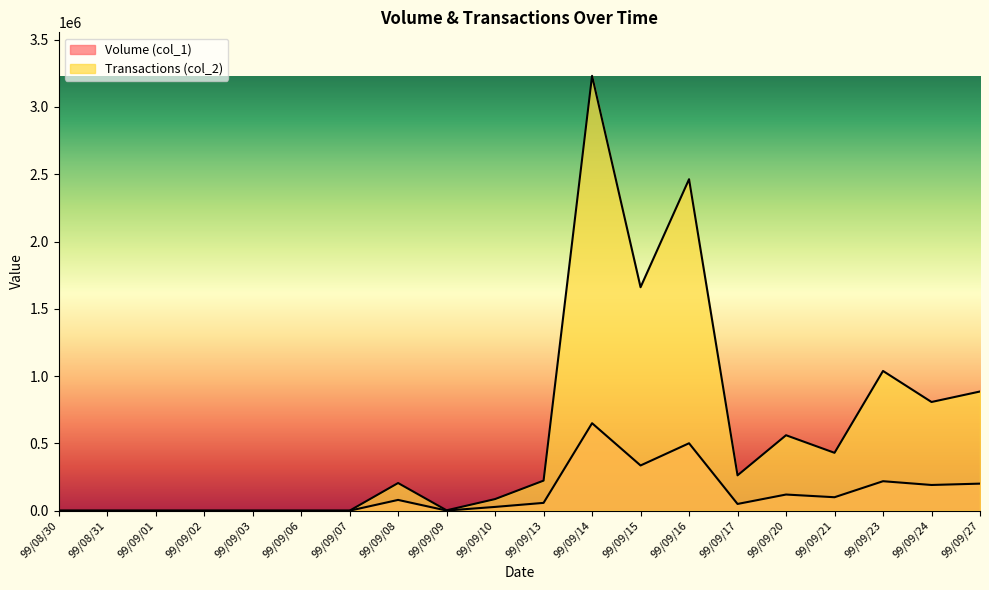

What is the difference between the highest and lowest values at 99/09/16?

1962100